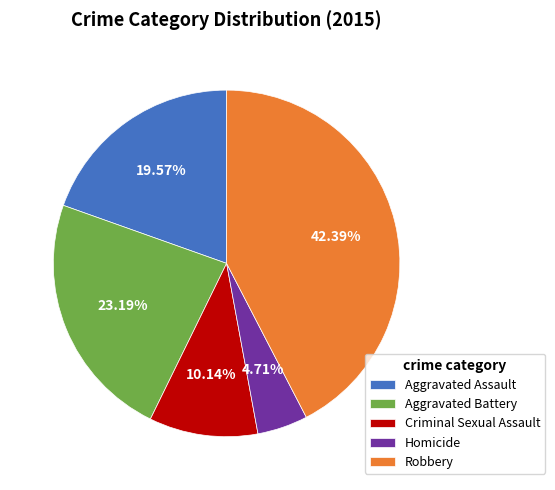

What is the ratio of the value at Criminal Sexual Assault to the value at Robbery?

0.2